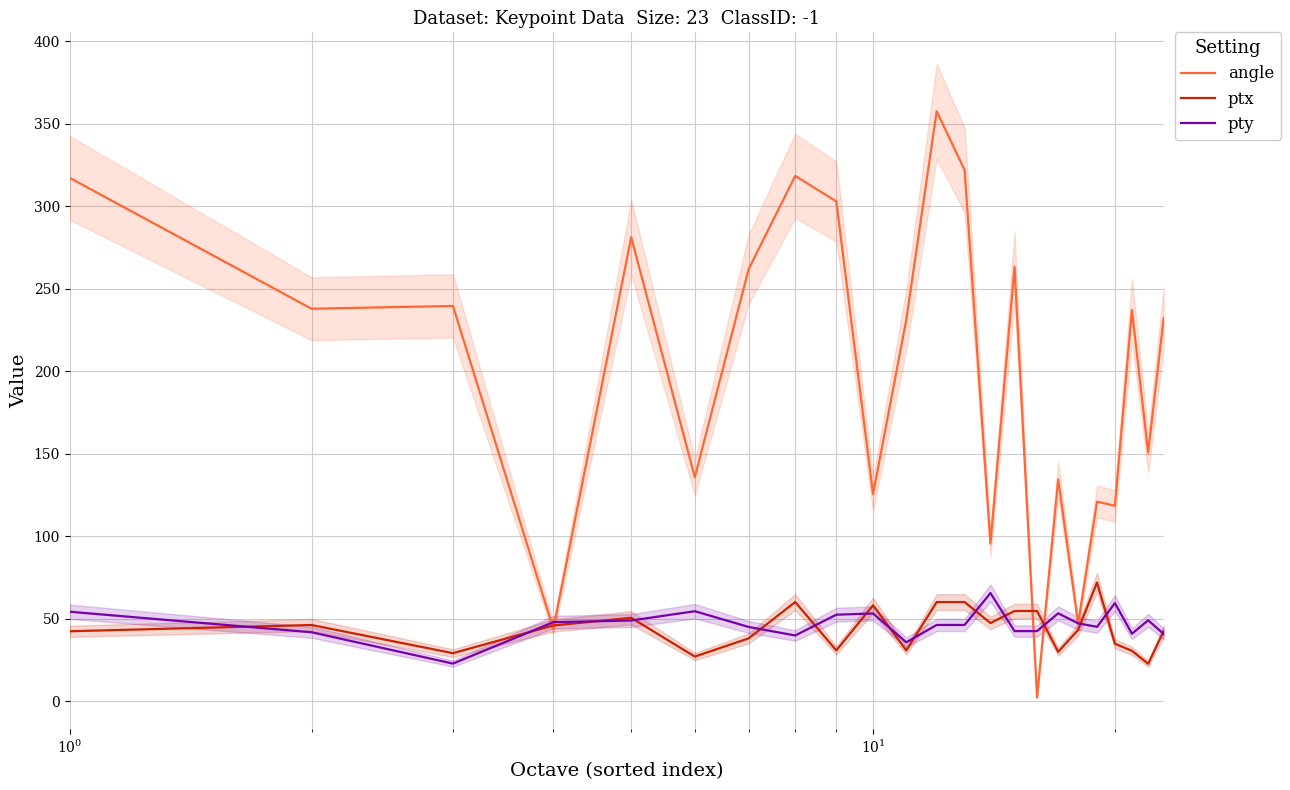

How many data points does each series have?

23